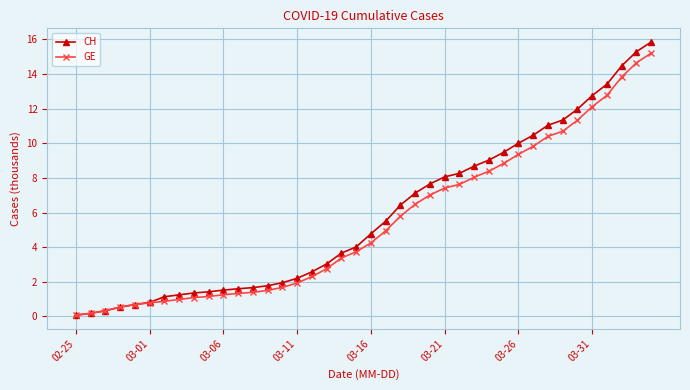

Which series has the largest range (max minus min)?

CH